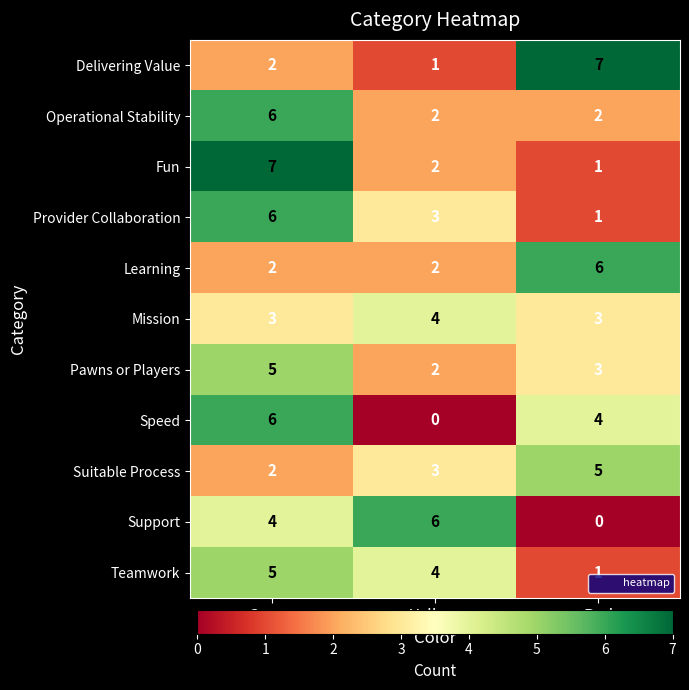

At which category is the sum across all series the highest?

Green